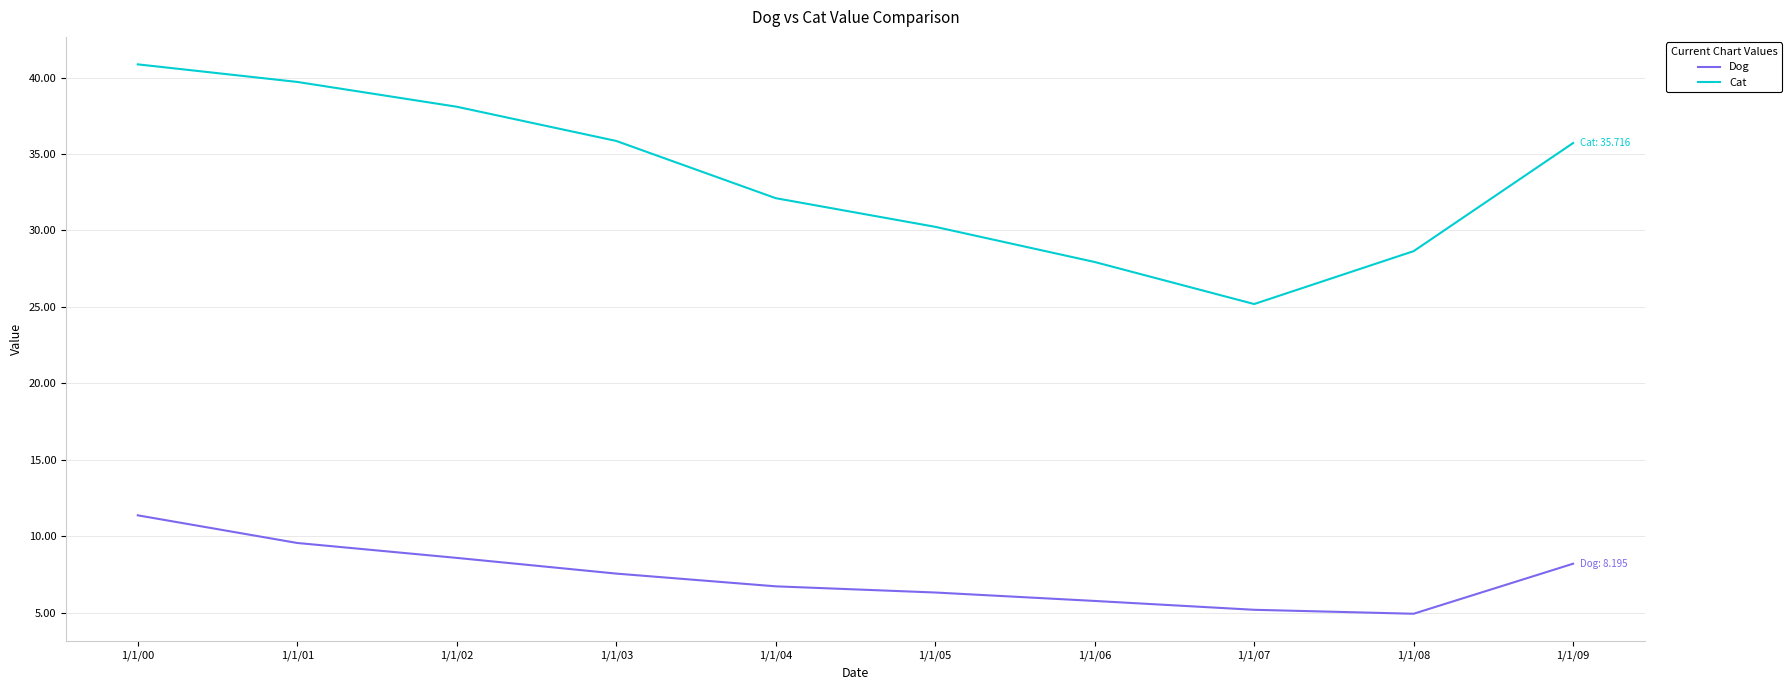

How many lines are shown in the chart?

2